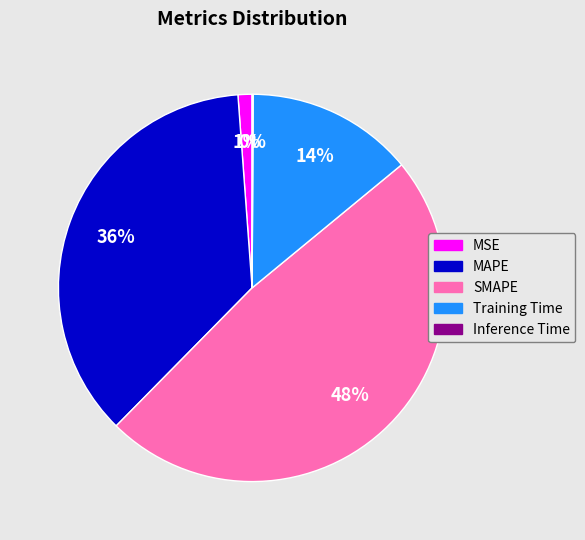

Is it true that MAPE is 36% of the pie?

True